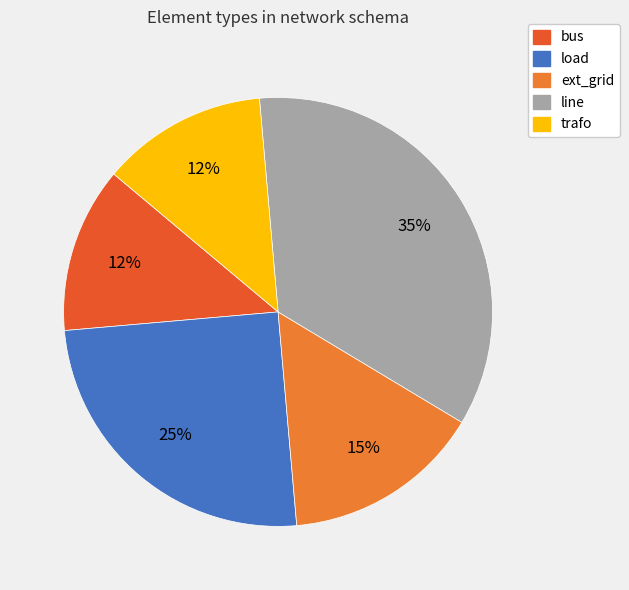

To the nearest percent, what percentage of the pie is trafo?

12%